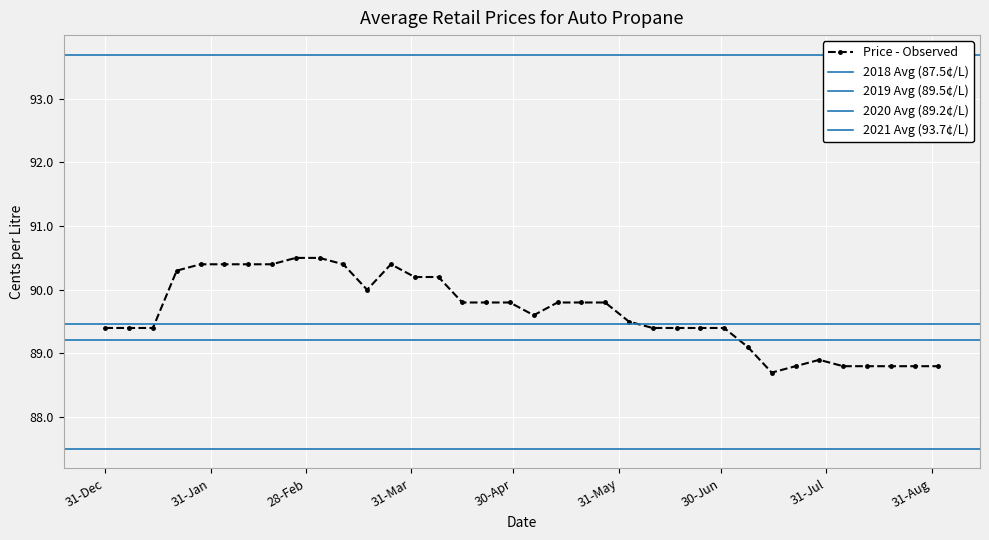

What is the difference between the maximum and minimum values?

1.8